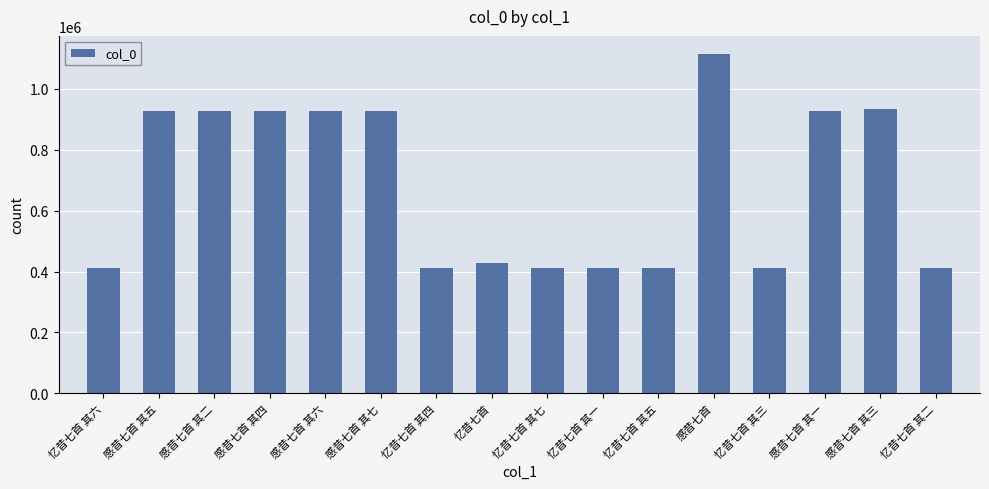

How many categories are shown in the chart?

16